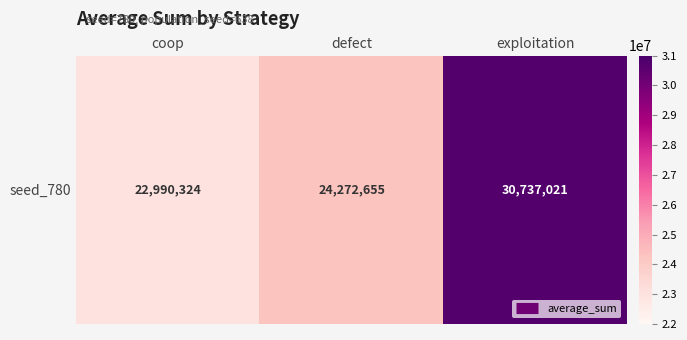

At which category does the chart reach its peak across all series?

exploitation